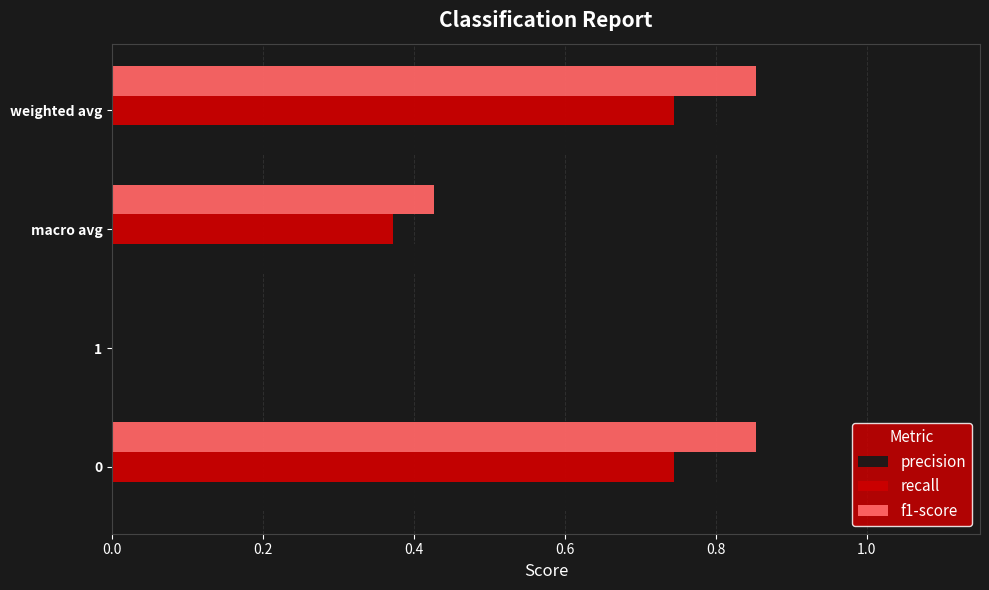

Is the value of recall at macro avg greater than the value of precision at 1?

Yes